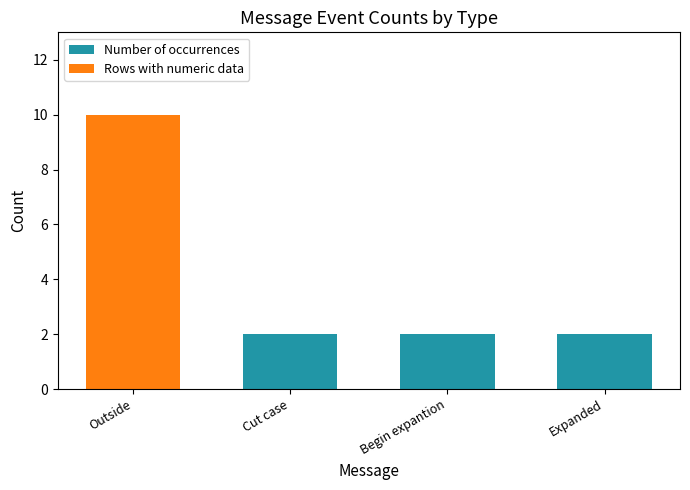

The Number of occurrences series shows 1 at Begin expantion. True or false?

False